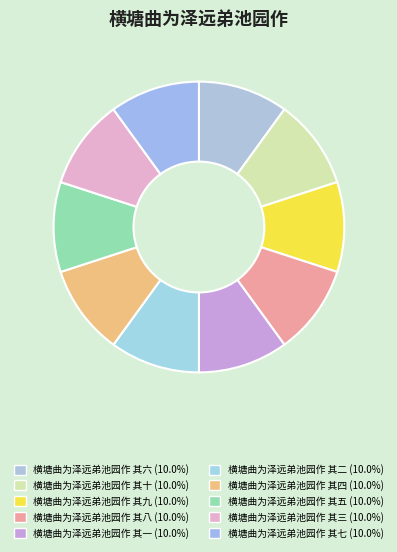

True or false: 横塘曲为泽远弟池园作 其九 accounts for 10% of the total.

True